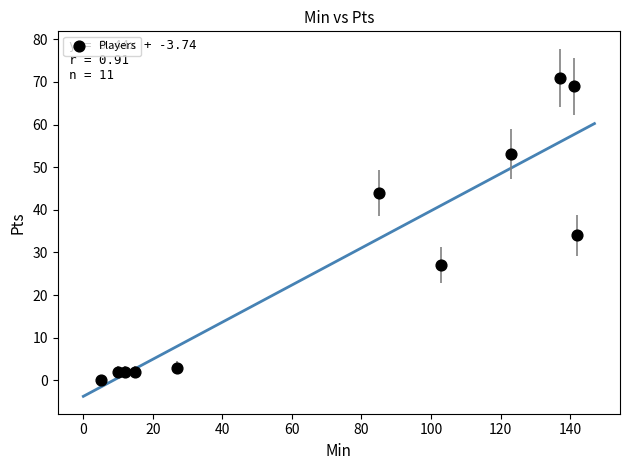

What is the range of X values (max minus min)?

137